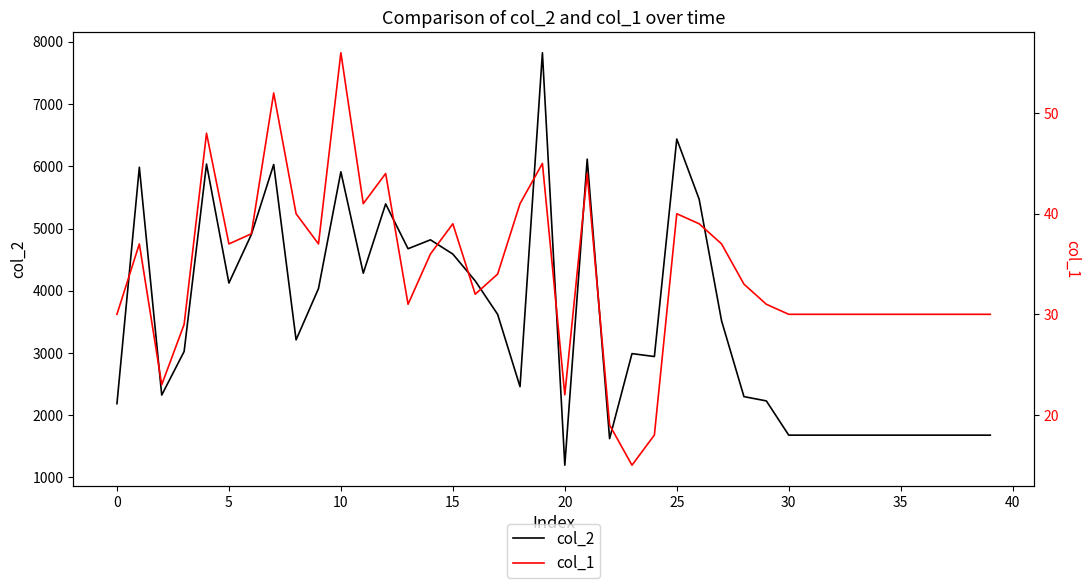

What is the difference between the highest and lowest values at 11?

4241